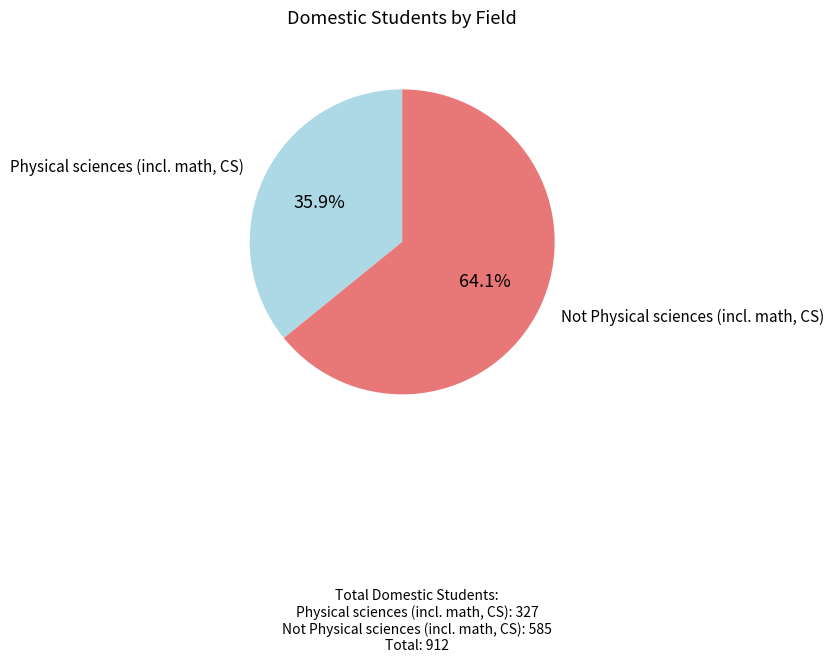

To the nearest percent, what percentage of the pie is Not Physical sciences (incl. math, CS)?

64%